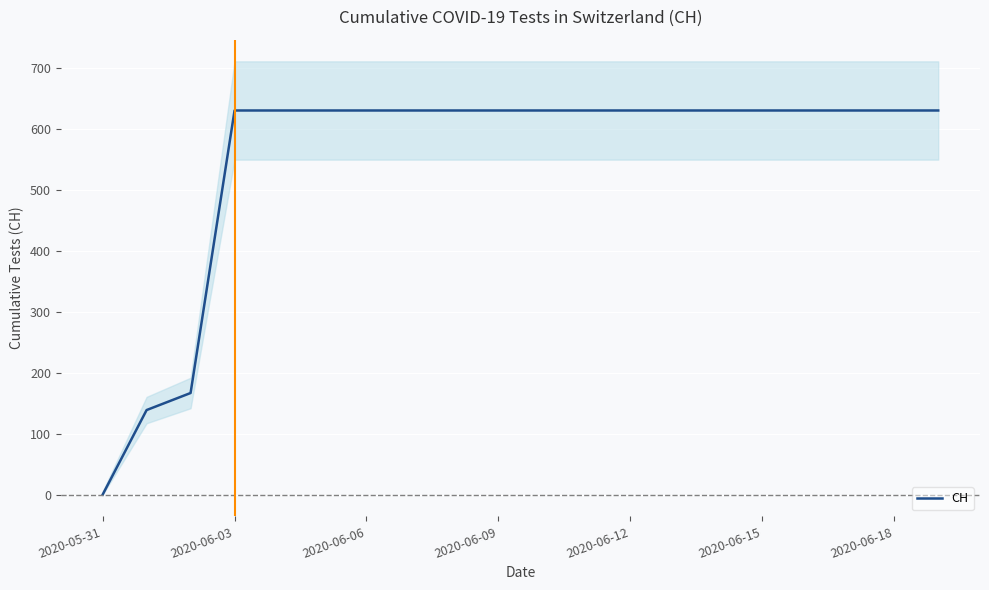

How many lines are shown in the chart?

1